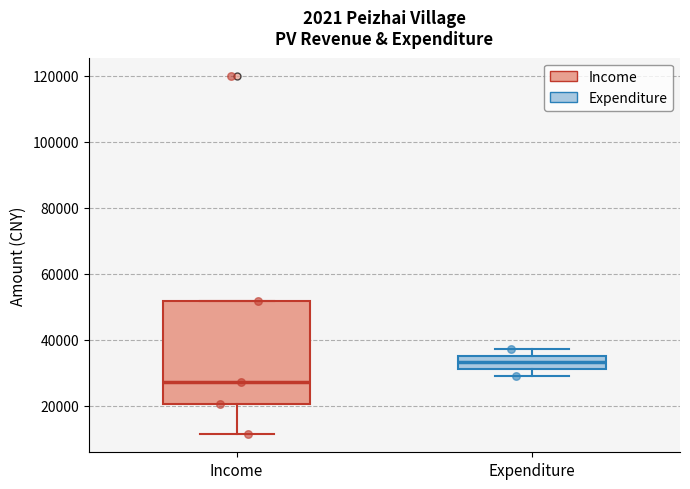

Reading left to right, transcribe this box plot: for each box, give where its median line is, the range the box spans, and where its two whiskers end, as read against the y-axis. The values are not printed on the chart, so give them approximately, as read against the axis.

Income: median 28000, box 20000 to 52000, whiskers 12000 to 52000
Expenditure: median 34000, box 32000 to 36000, whiskers 30000 to 38000